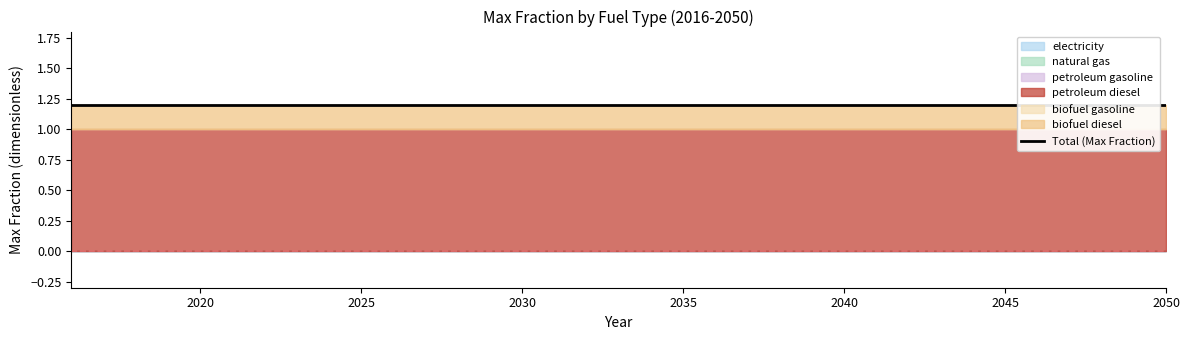

True or false: biofuel gasoline and biofuel diesel intersect in this chart.

False